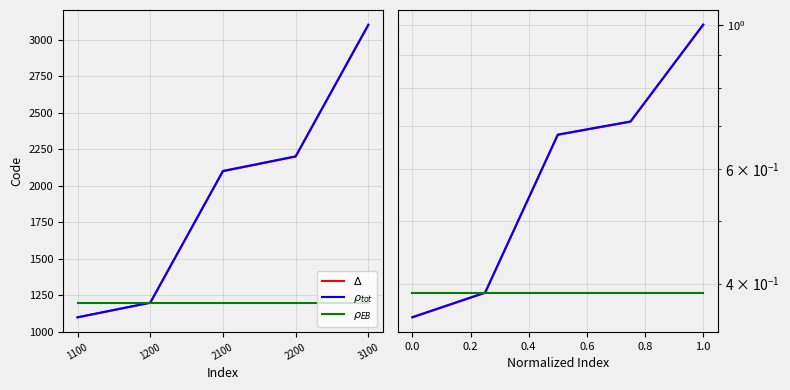

What are all the series names shown in the legend?

$\Delta$, $\rho_{tot}$, $\rho_{EB}$